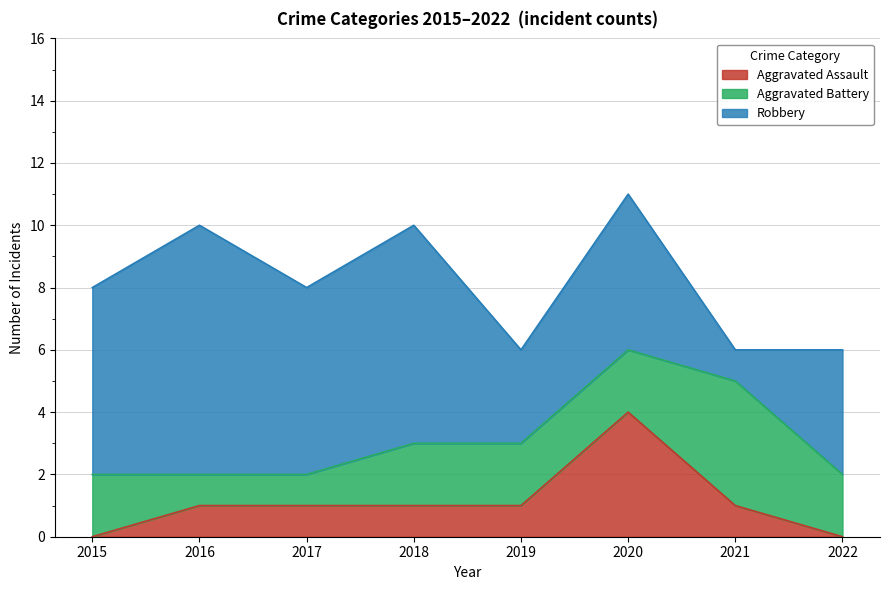

True or false: Aggravated Assault has a value of 0 at 2015.

True